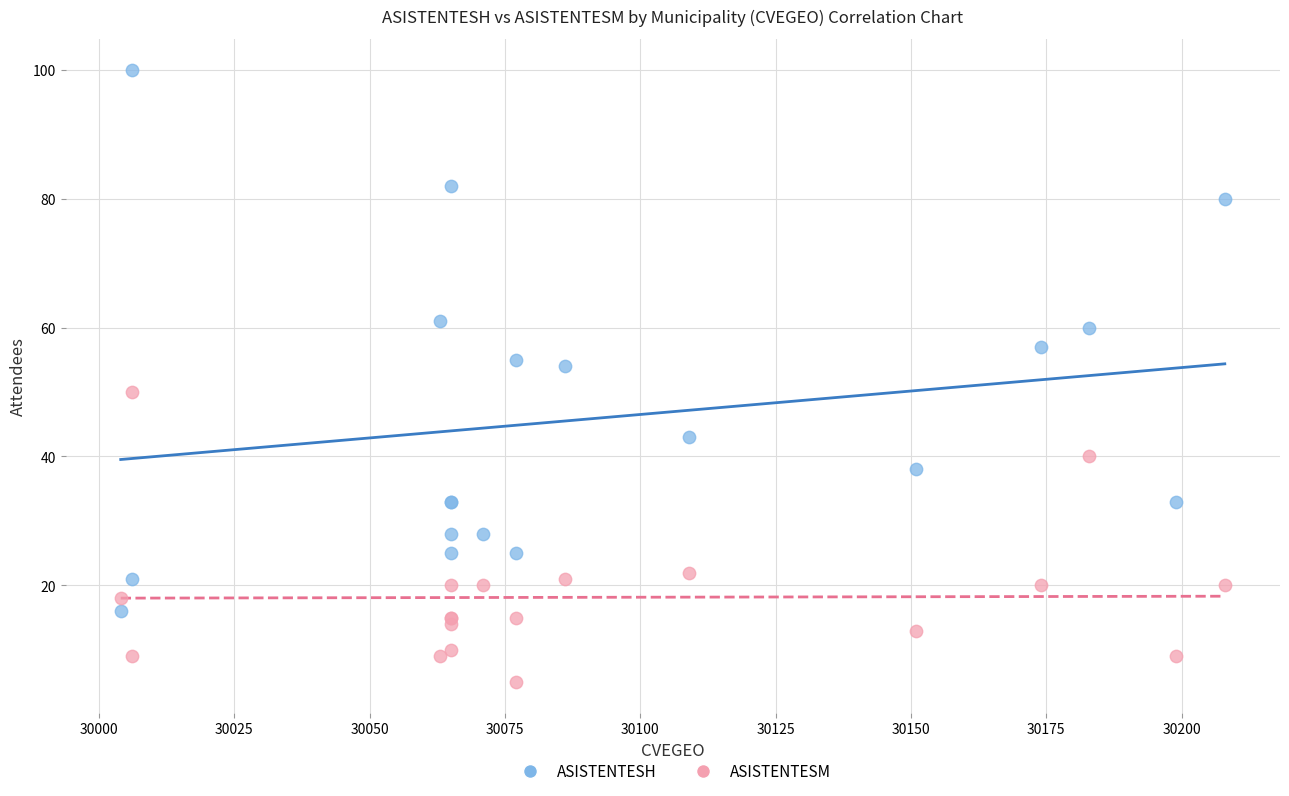

Which series contains the lowest Y value?

ASISTENTESM